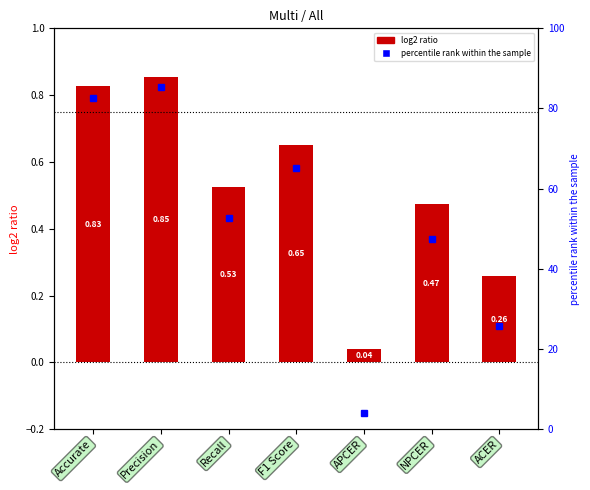

What is the label of the 6th bar from the left?

NPCER